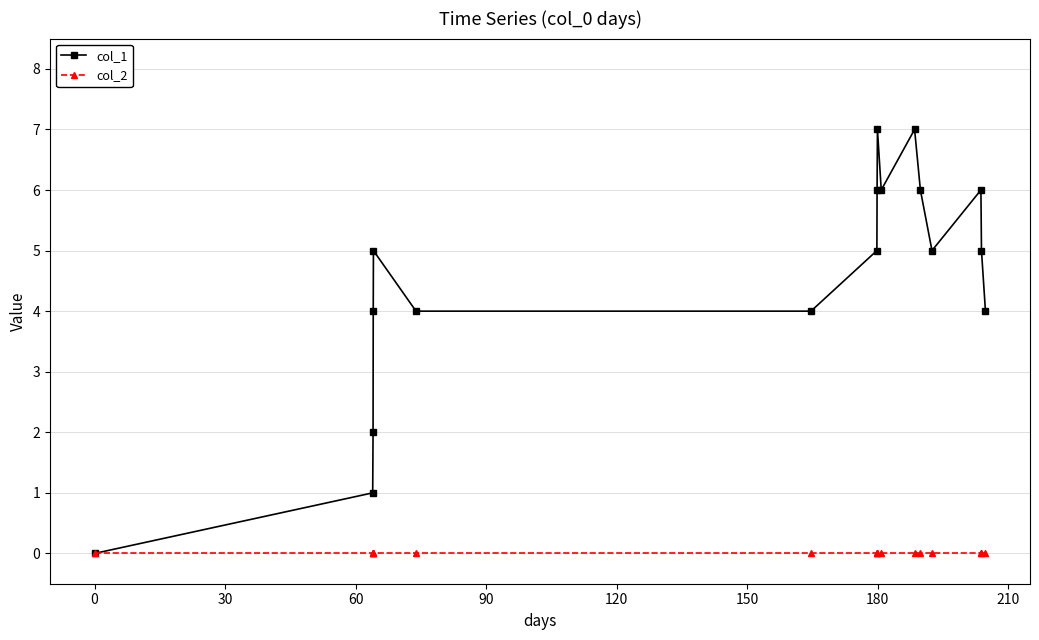

What is the difference between the second highest and second lowest values in the col_1 series?

6